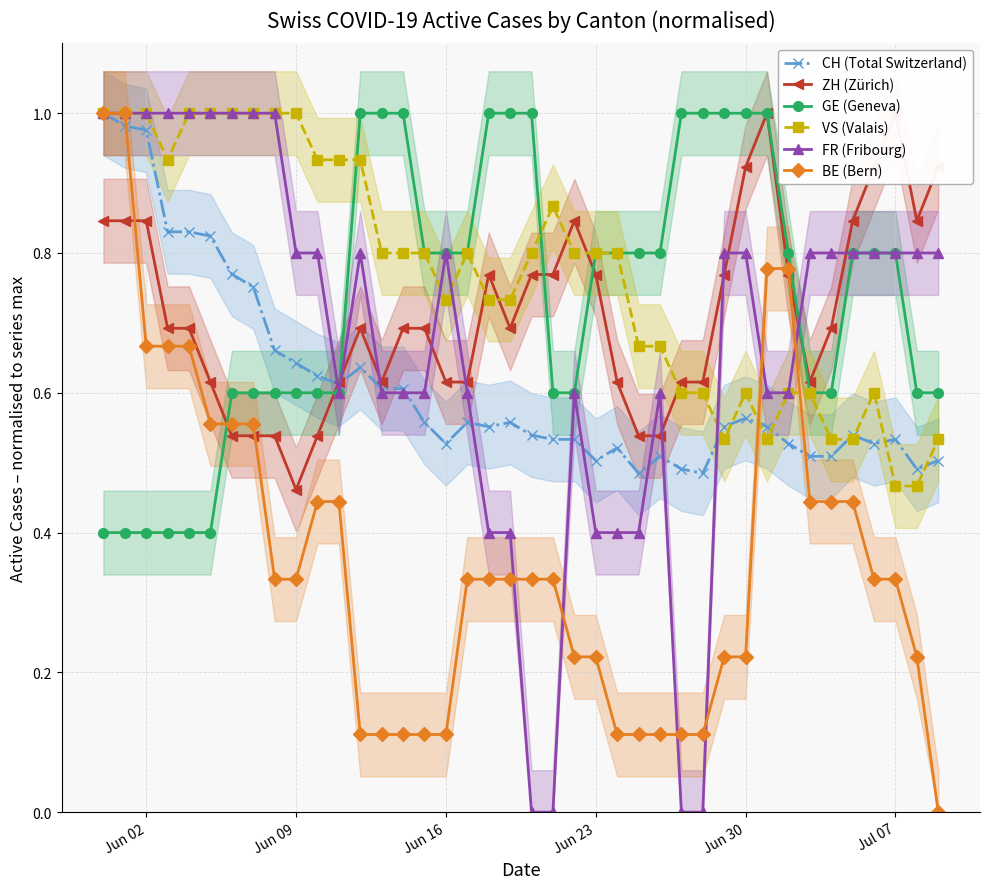

The value of GE (Geneva) at Jun 09 is 0.6. True or false?

True